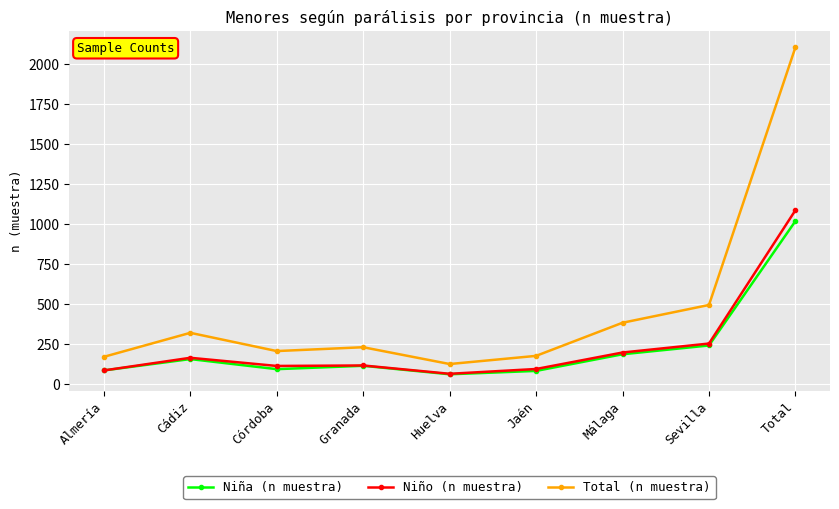

Is the value of Niña (n muestra) at Sevilla greater than the value of Total (n muestra) at Huelva?

Yes